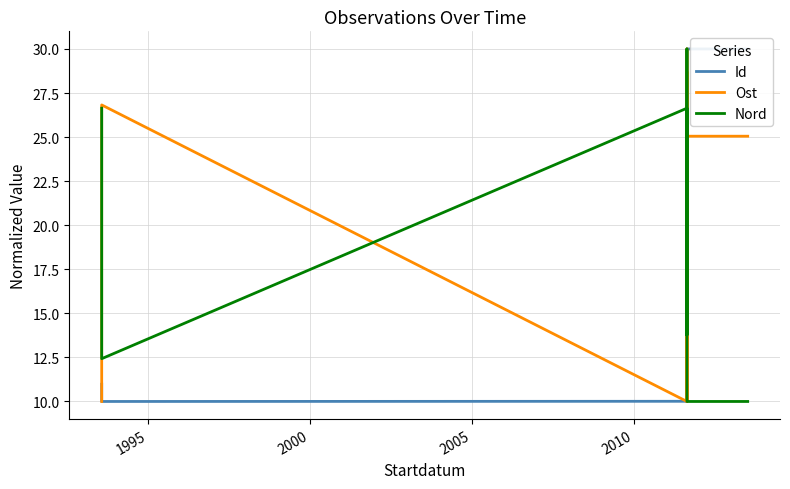

What are all the series names shown in the legend?

Id, Ost, Nord